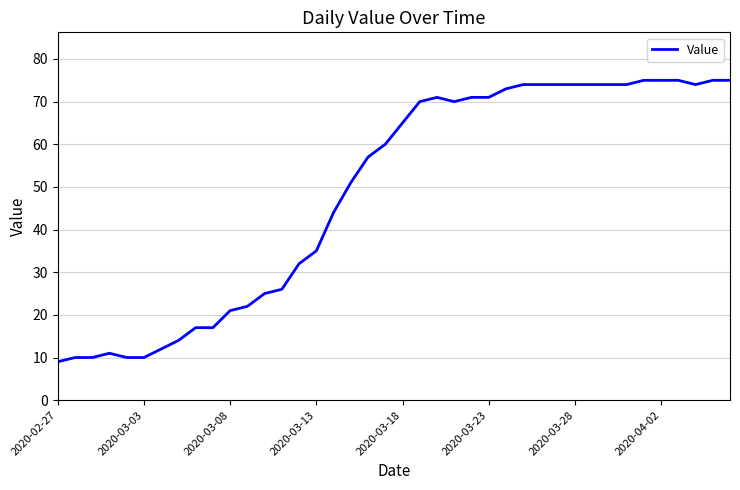

Reading left to right, list all the values displayed in this chart.

9	10	10	11	10	10	12	14	17	17	21	22	25	26	32	35	44	51	57	60	65	70	71	70	71	71	73	74	74	74	74	74	74	74	75	75	75	74	75	75